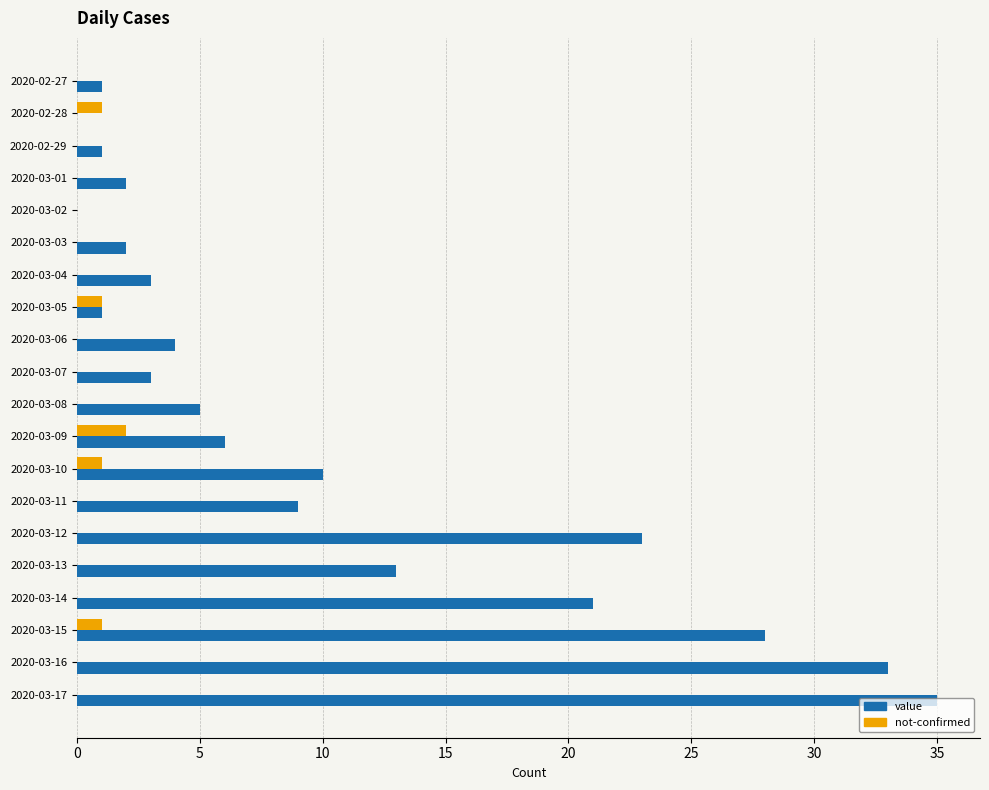

Which category has the highest value across all series?

2020-03-17